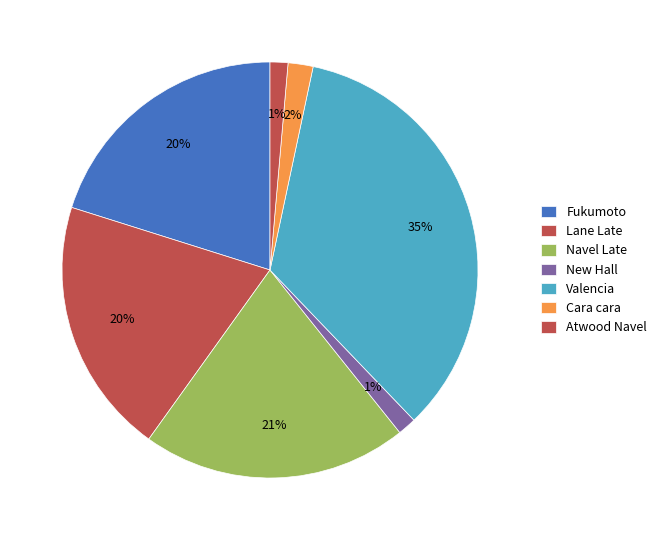

Rank the categories by value from highest to lowest.

Valencia, Navel Late, Fukumoto, Lane Late, Cara cara, New Hall, Atwood Navel